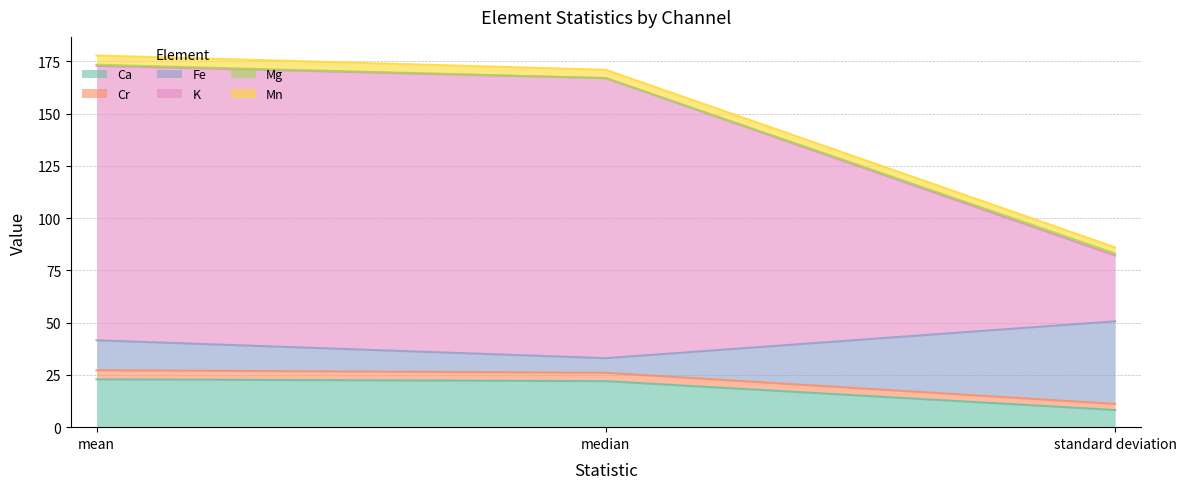

True or false: Ca has a value of 8.2 at standard deviation.

True